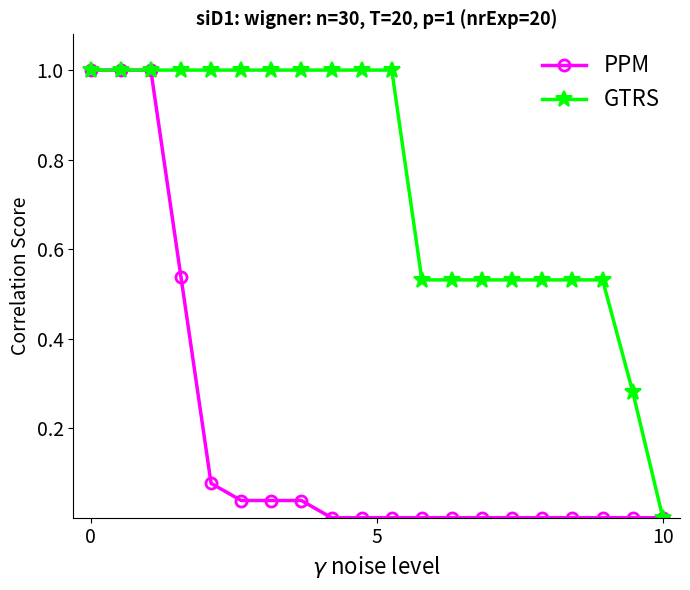

What is the highest value of the GTRS series?

1.0